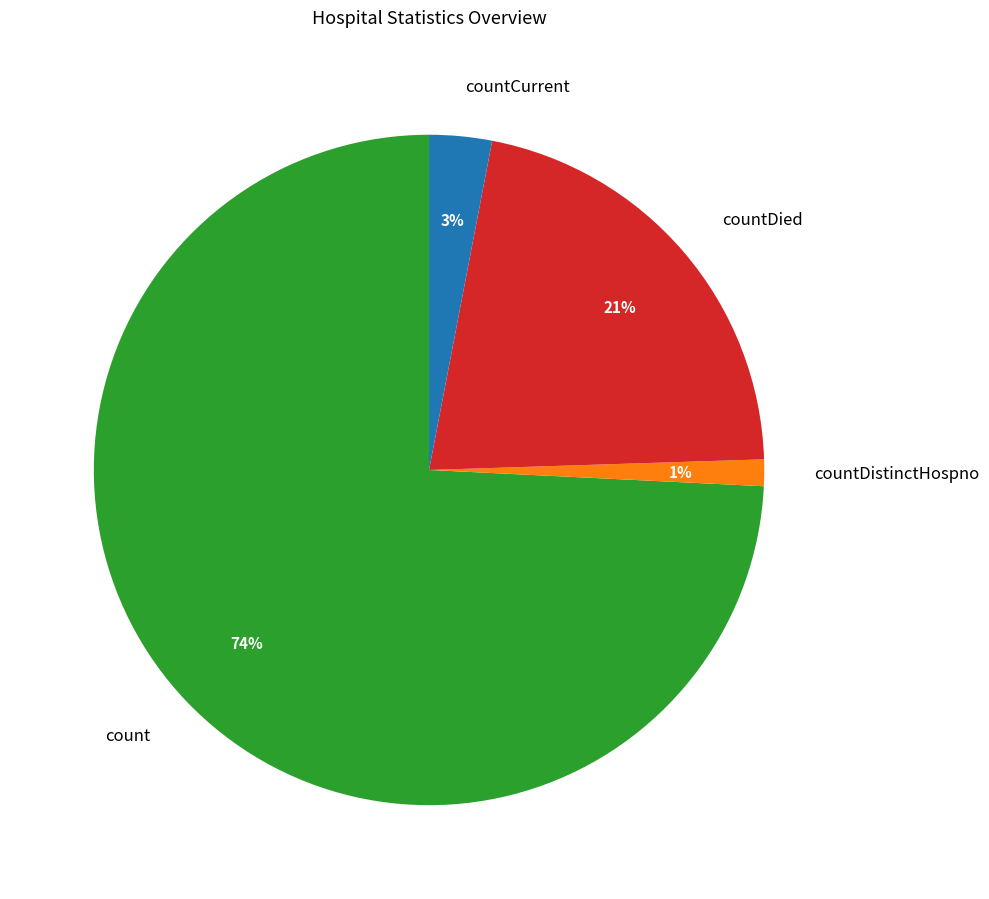

What percentage is the countDied slice, to the nearest percent?

21%